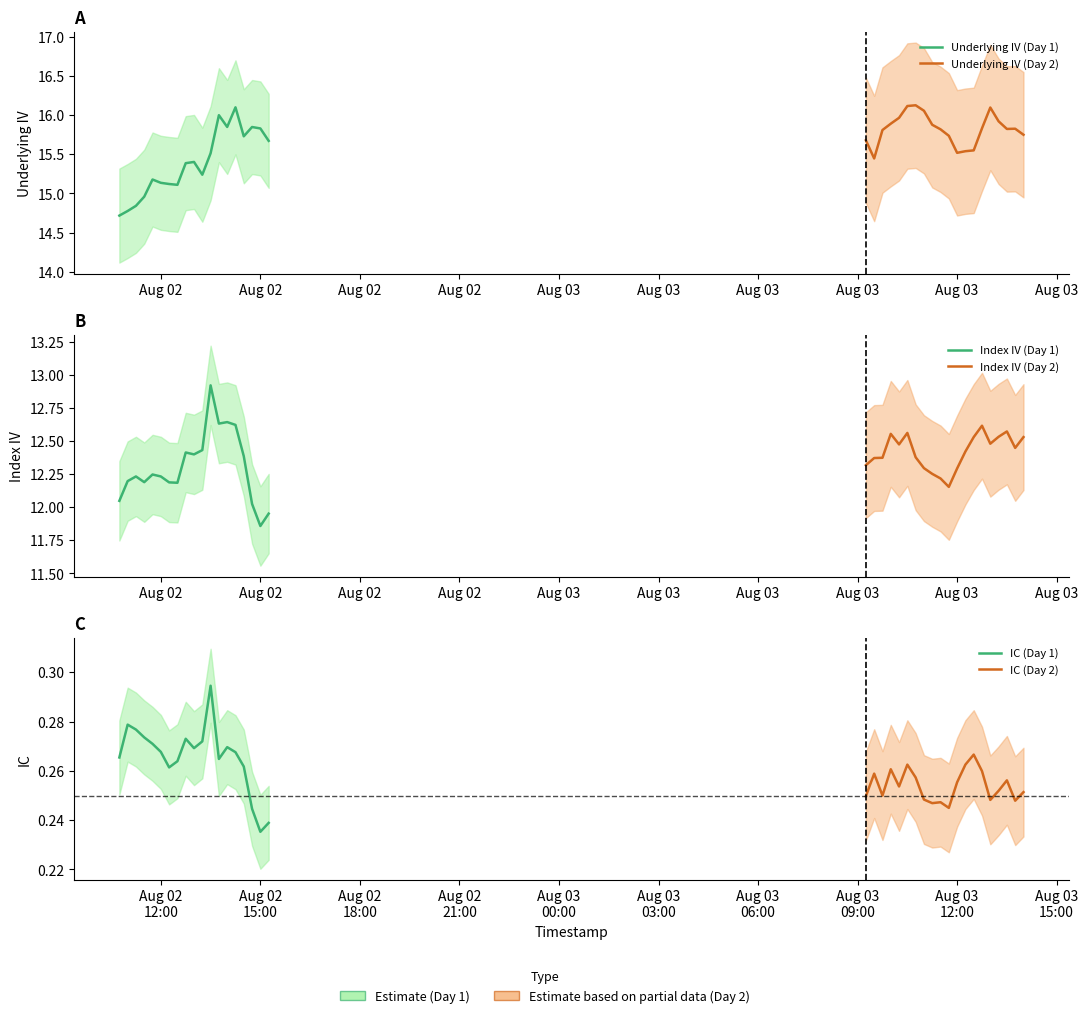

True or false: IC and Underlying IV intersect in this chart.

False